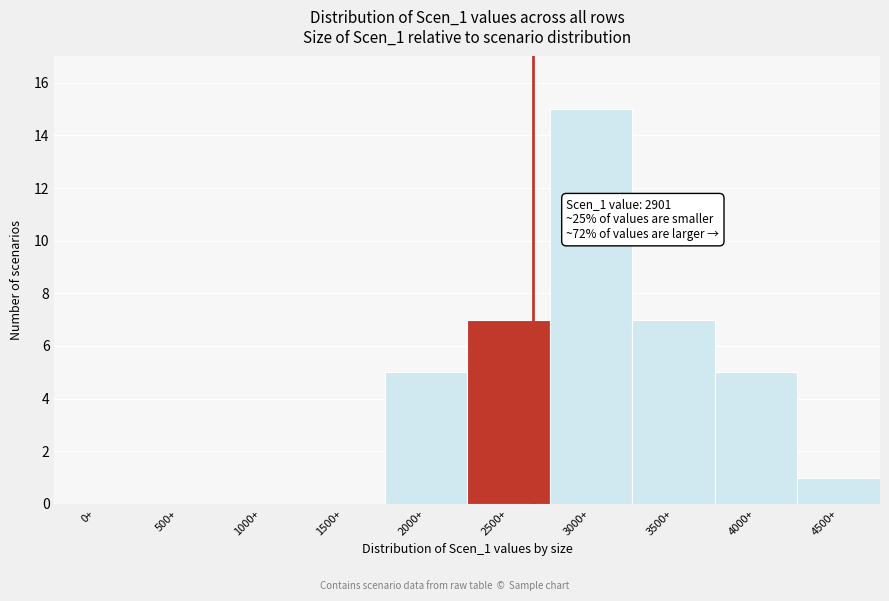

Reading left to right, extract all data points from this chart.

0+=0	500+=0	1000+=0	1500+=0	2000+=5	2500+=7	3000+=15	3500+=7	4000+=5	4500+=1